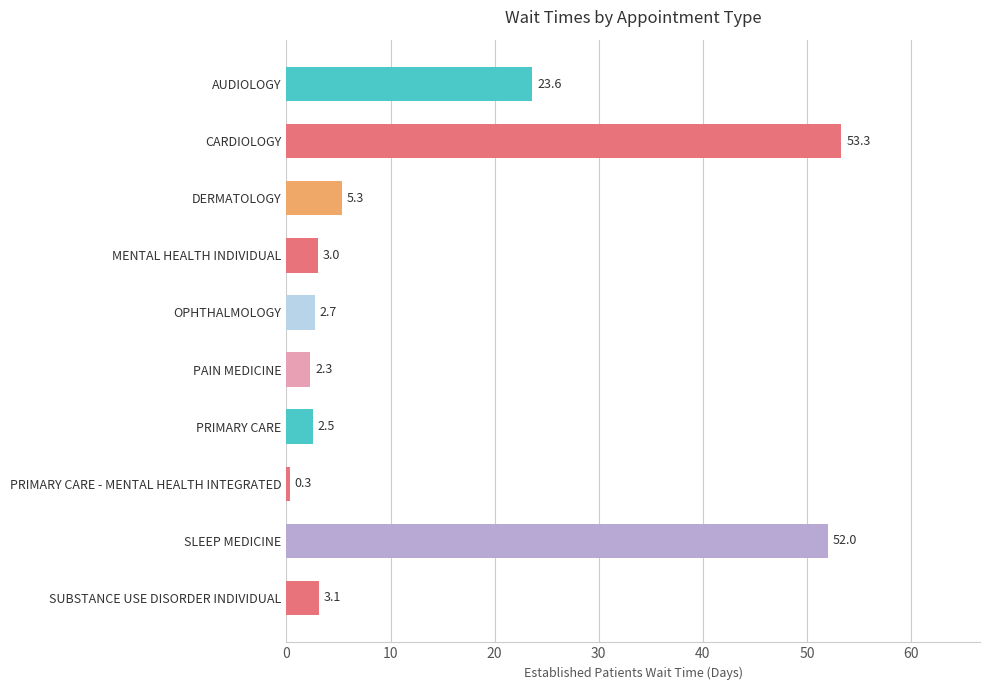

What is the maximum value shown in the chart?

53.3